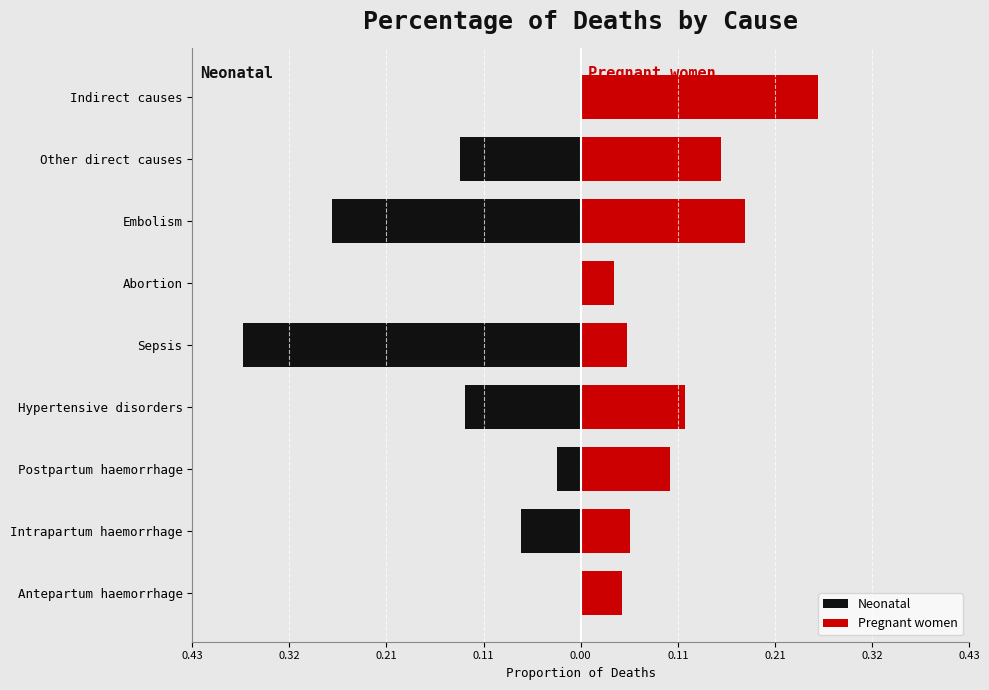

List the series in order of their overall mean, lowest first.

Neonatal, Pregnant women